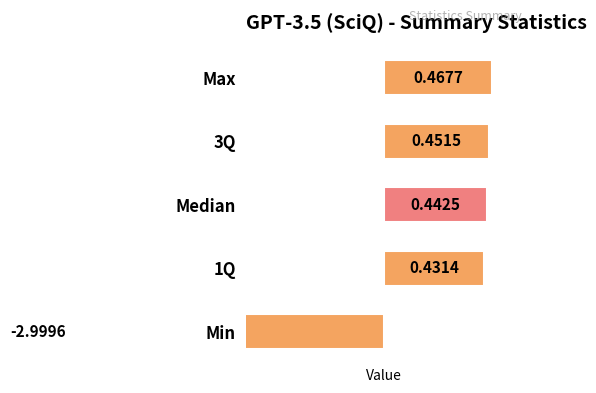

Does the chart contain any negative values?

Yes